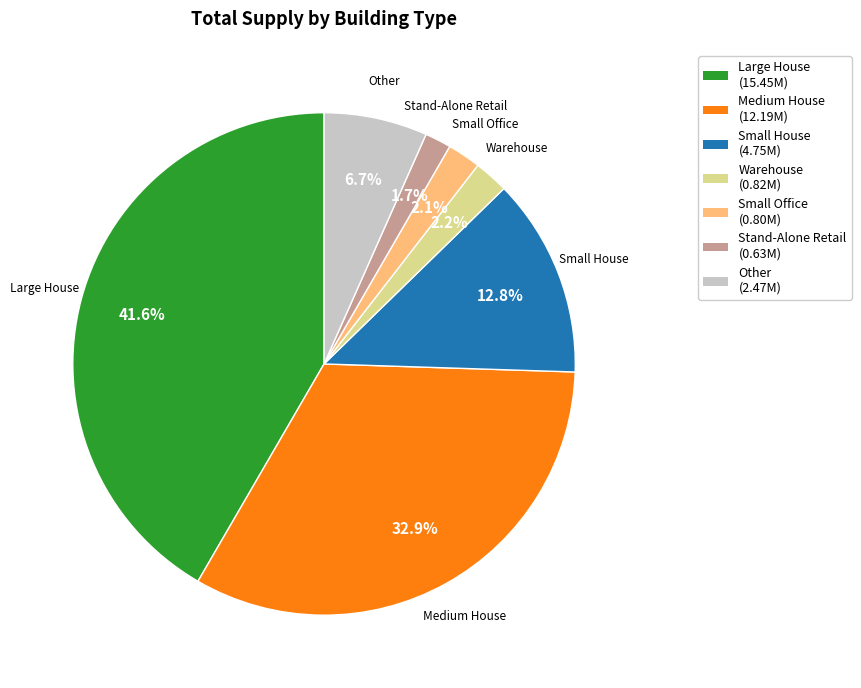

Does any single category account for the majority?

No